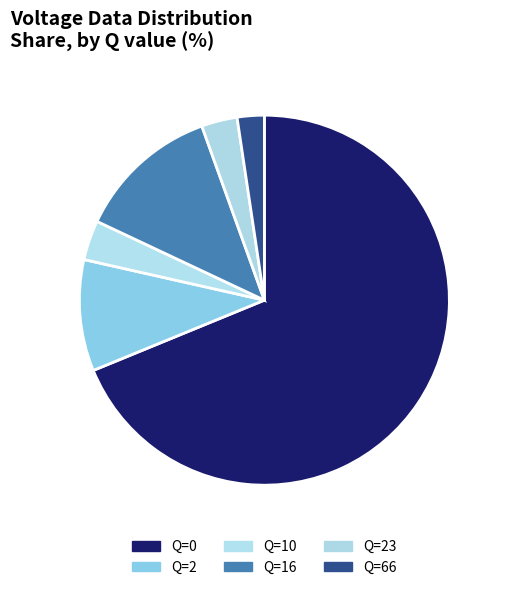

Is the sum of Q=66 and Q=23 greater than half?

No